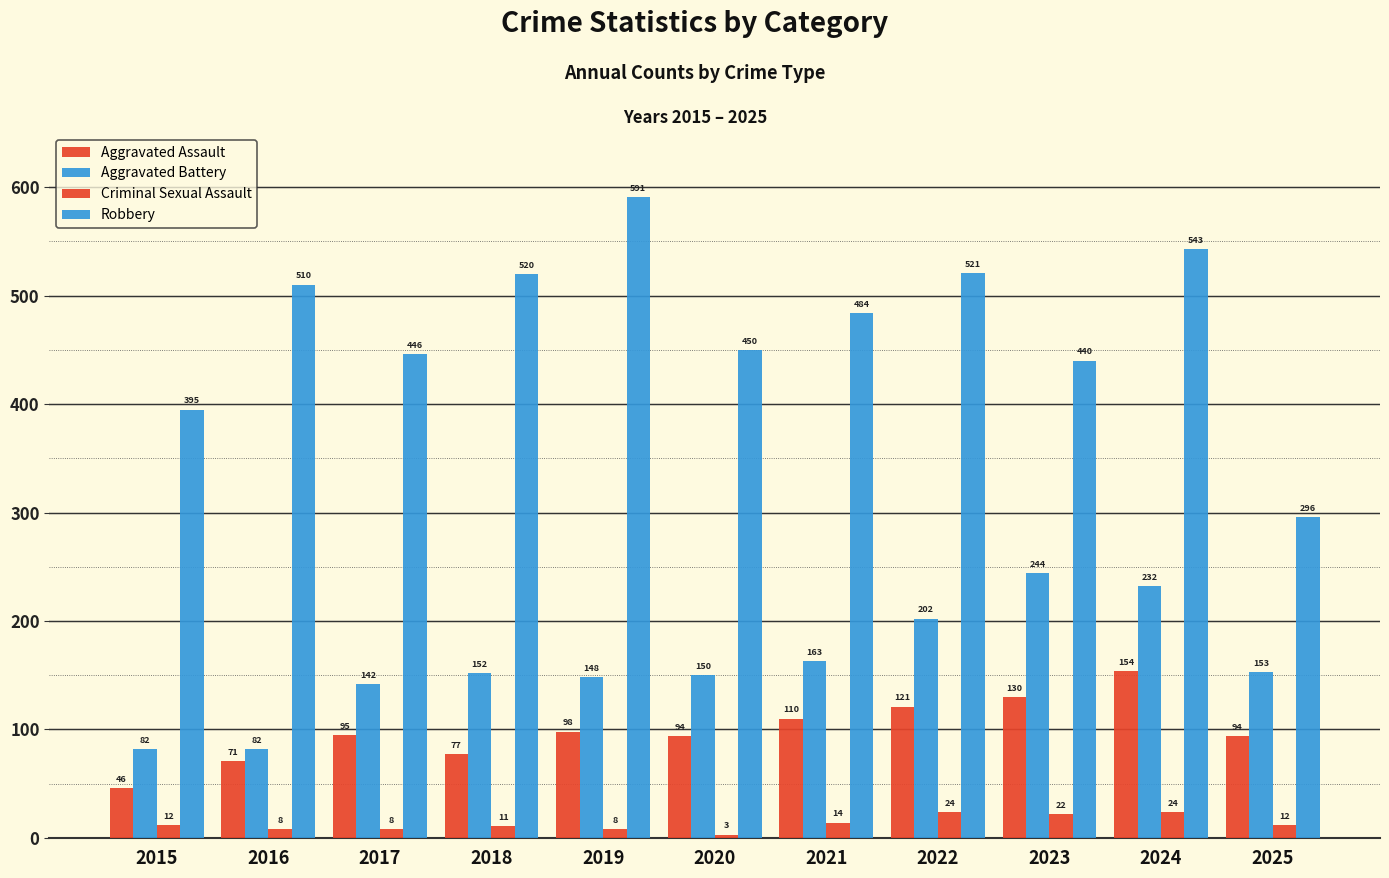

How many distinct data groups are displayed?

4